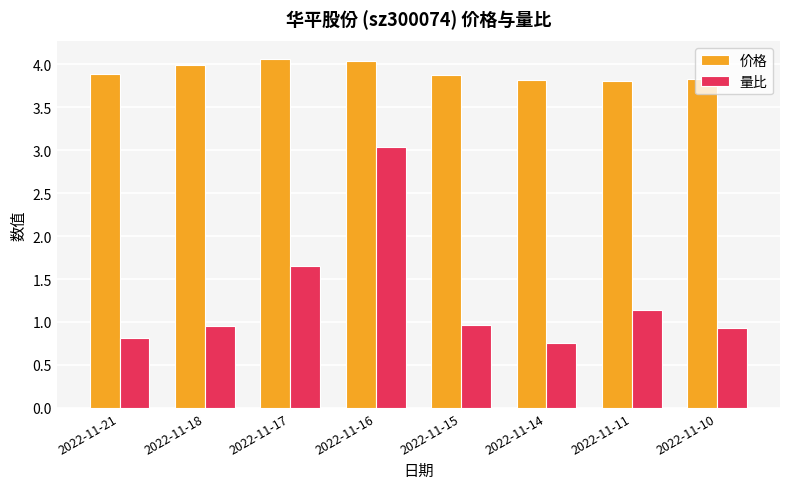

What is the difference between the maximum and second lowest values in the 量比 series?

2.2